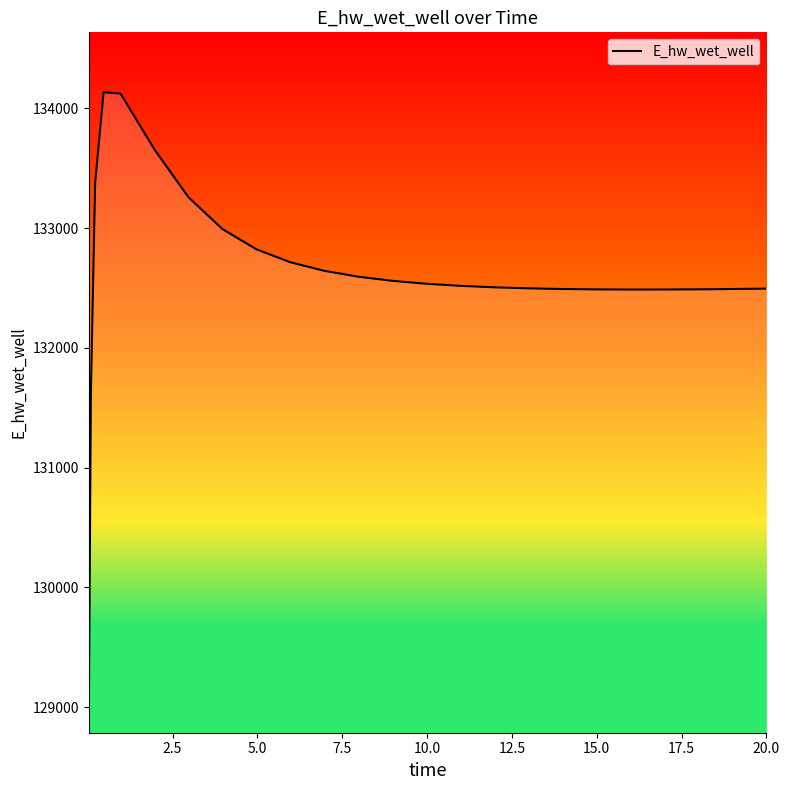

What is the minimum value shown in the chart?

128887.1